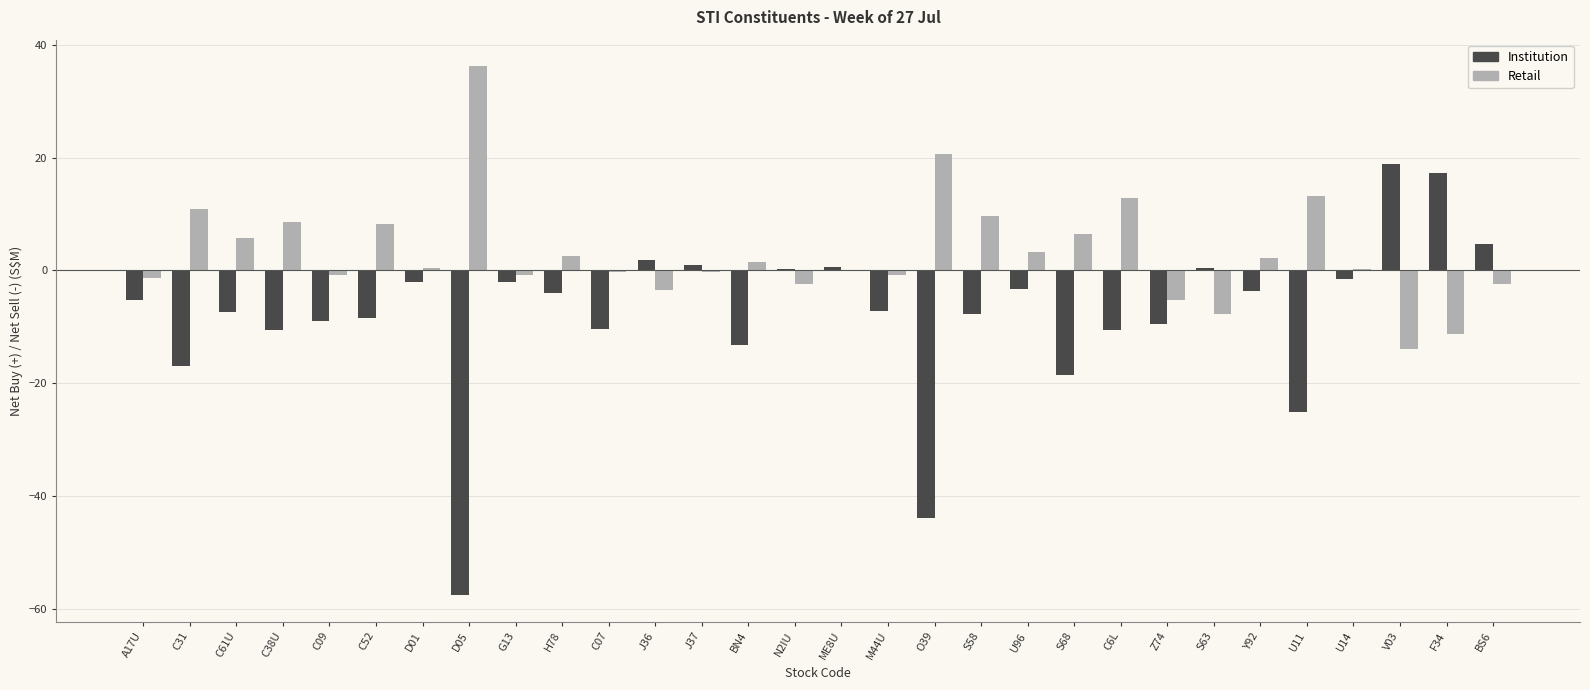

What is the greatest value displayed?

36.2